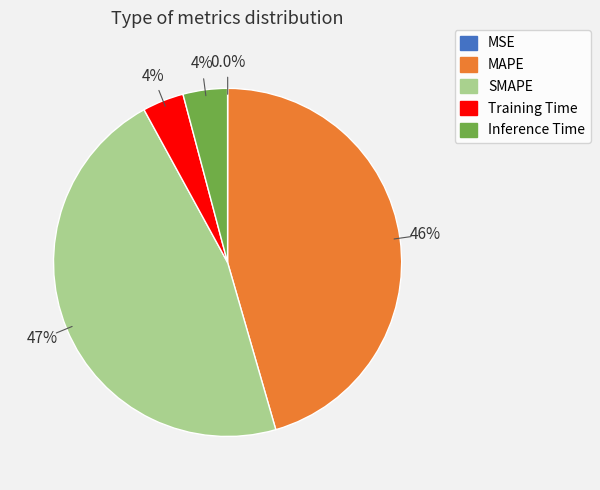

What is the largest slice in the pie chart?

SMAPE